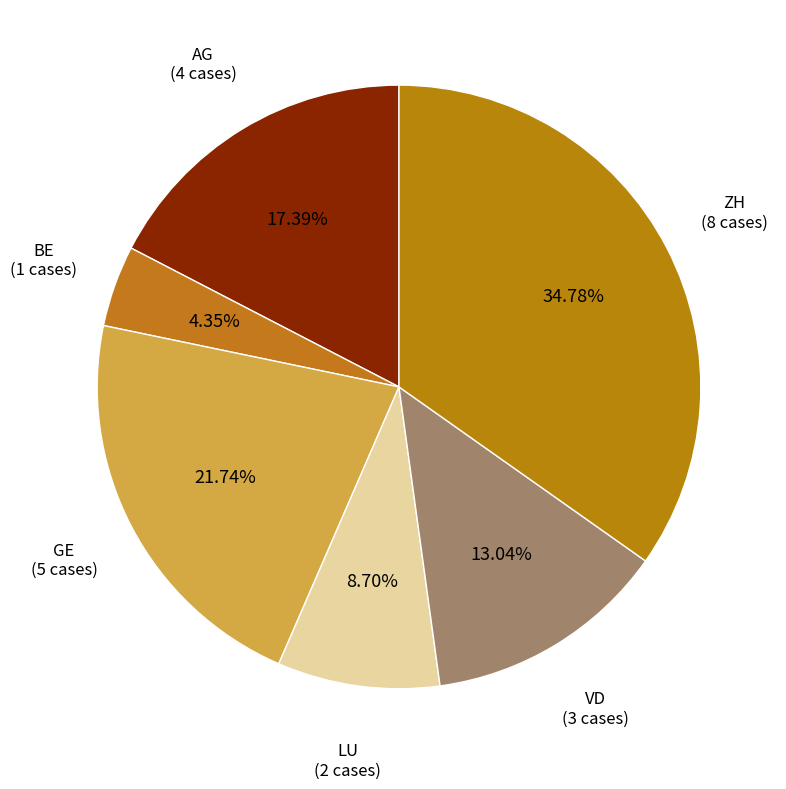

How many segments does this pie chart have?

6